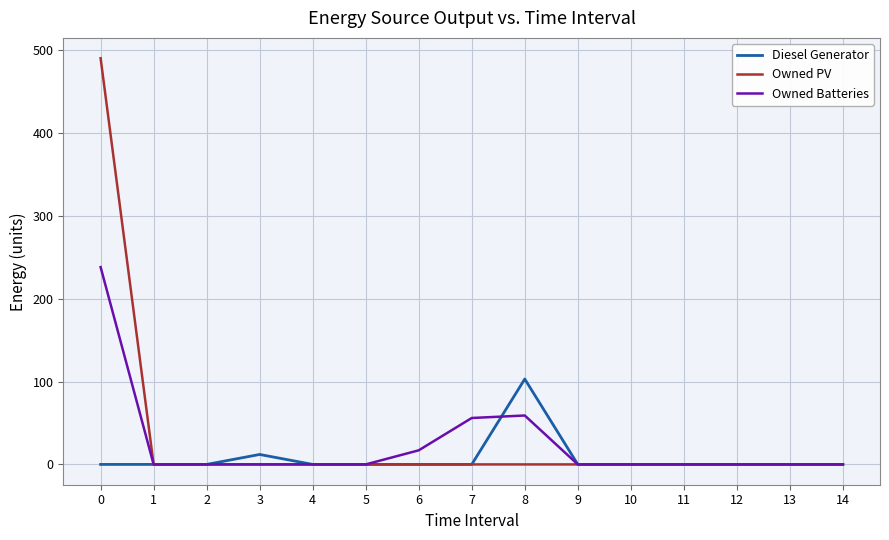

Reading left to right, what are all the values shown in this chart?

Diesel Generator: 0	0	0	12	0	0	0	0	103	0	0	0	0	0	0
Owned PV: 490	0	0	0	0	0	0	0	0	0	0	0	0	0	0
Owned Batteries: 238	0	0	0	0	0	17	56	59	0	0	0	0	0	0